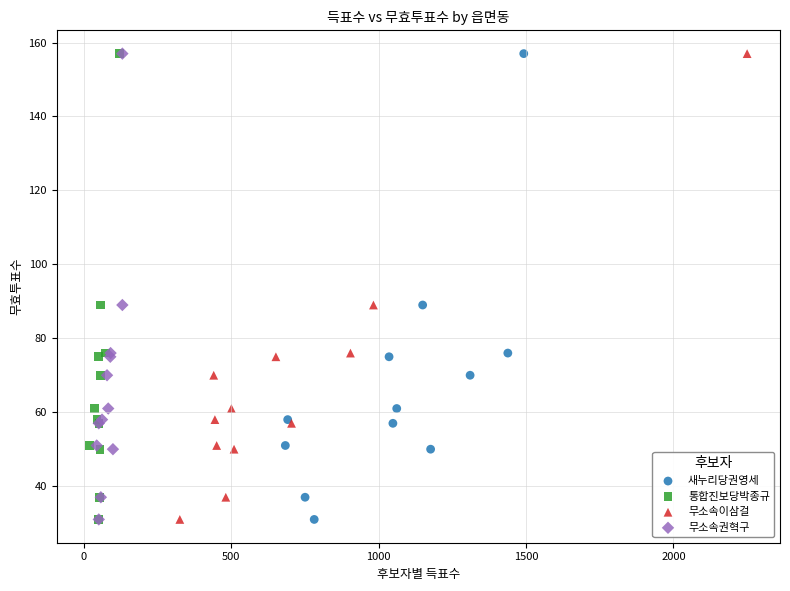

What are all the series names shown in the legend?

새누리당권영세, 통합진보당박종규, 무소속이삼걸, 무소속권혁구